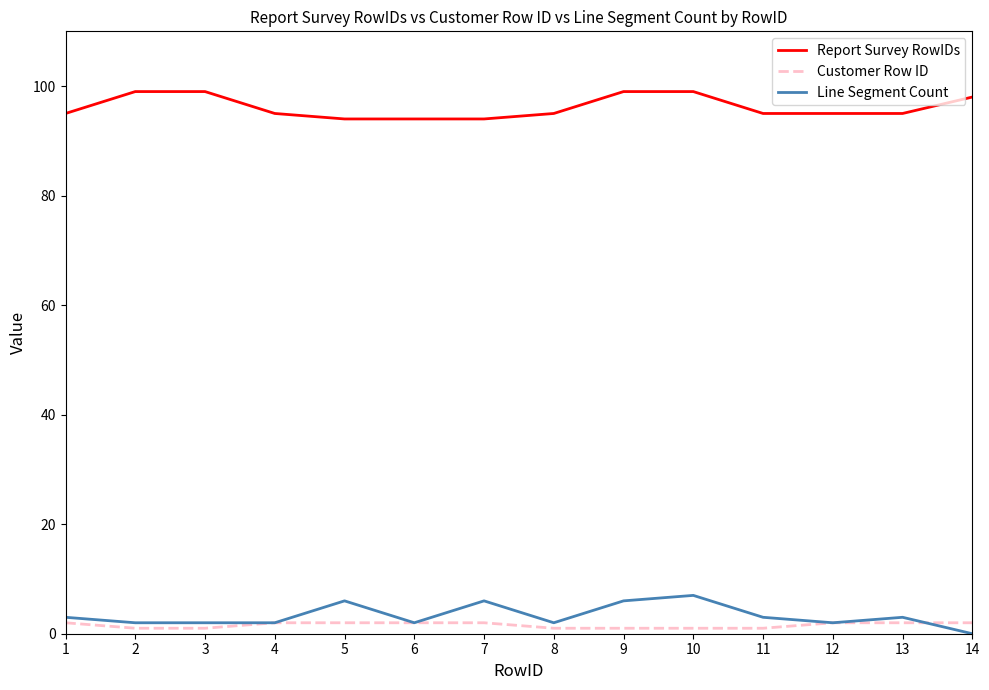

Is the value of Report Survey RowIDs at 8 greater than the value of Customer Row ID at 2?

Yes